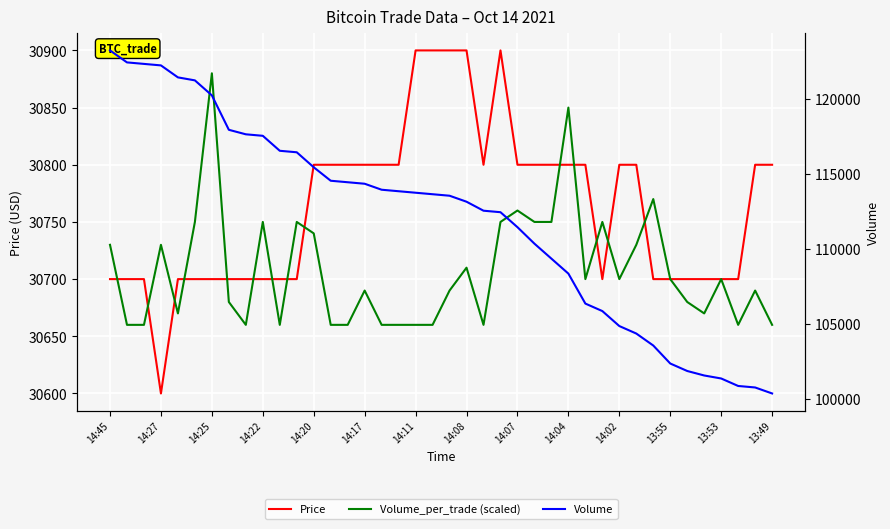

True or false: Volume and Price cross at least once.

False